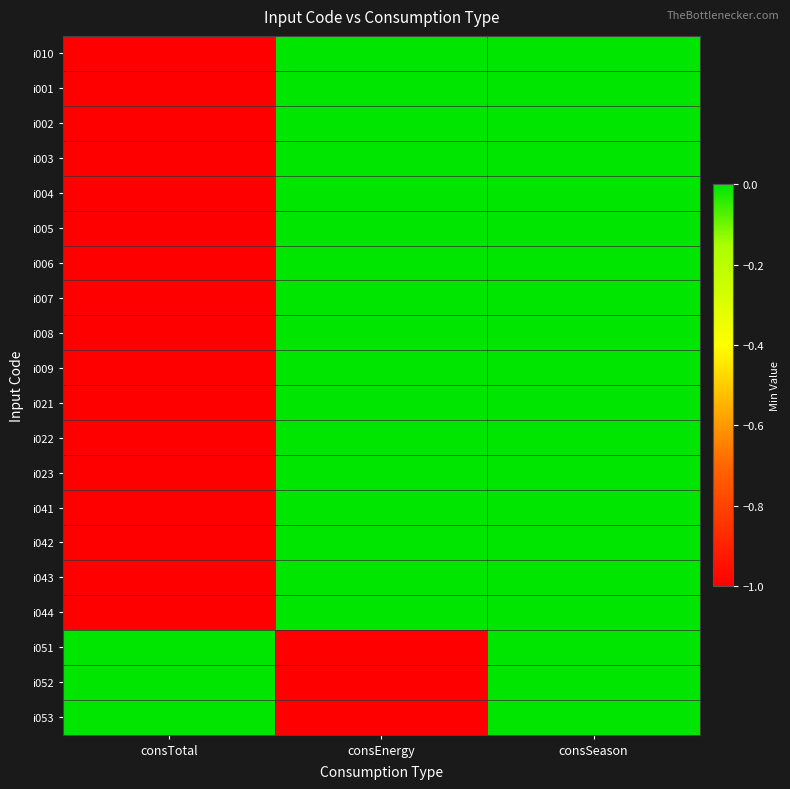

Reading left to right, what are all the values shown in this chart?

i010: consTotal=-1	consEnergy=0	consSeason=0
i001: consTotal=-1	consEnergy=0	consSeason=0
i002: consTotal=-1	consEnergy=0	consSeason=0
i003: consTotal=-1	consEnergy=0	consSeason=0
i004: consTotal=-1	consEnergy=0	consSeason=0
i005: consTotal=-1	consEnergy=0	consSeason=0
i006: consTotal=-1	consEnergy=0	consSeason=0
i007: consTotal=-1	consEnergy=0	consSeason=0
i008: consTotal=-1	consEnergy=0	consSeason=0
i009: consTotal=-1	consEnergy=0	consSeason=0
i021: consTotal=-1	consEnergy=0	consSeason=0
i022: consTotal=-1	consEnergy=0	consSeason=0
i023: consTotal=-1	consEnergy=0	consSeason=0
i041: consTotal=-1	consEnergy=0	consSeason=0
i042: consTotal=-1	consEnergy=0	consSeason=0
i043: consTotal=-1	consEnergy=0	consSeason=0
i044: consTotal=-1	consEnergy=0	consSeason=0
i051: consTotal=0	consEnergy=-1	consSeason=0
i052: consTotal=0	consEnergy=-1	consSeason=0
i053: consTotal=0	consEnergy=-1	consSeason=0